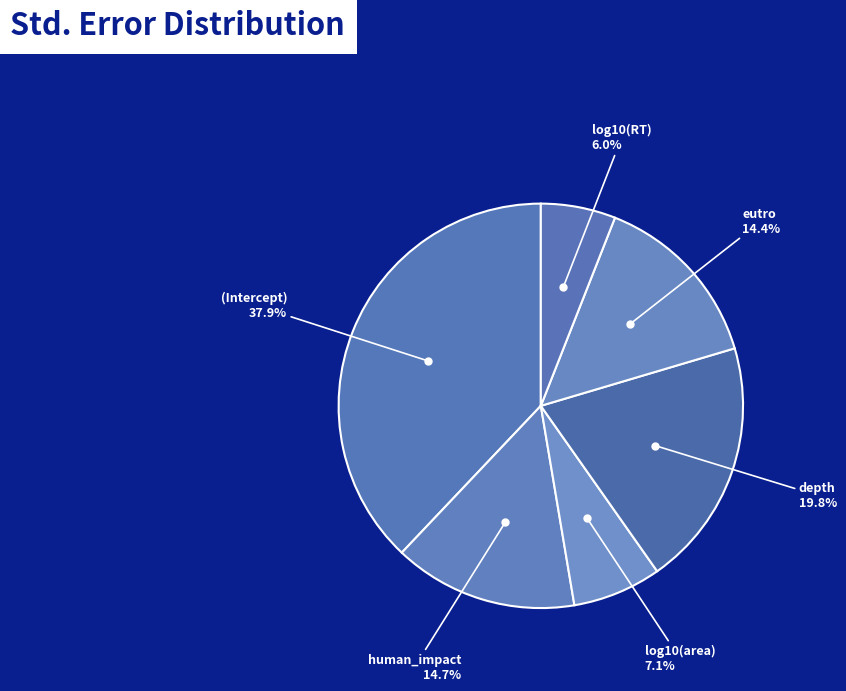

Count the number of slices in the pie.

6